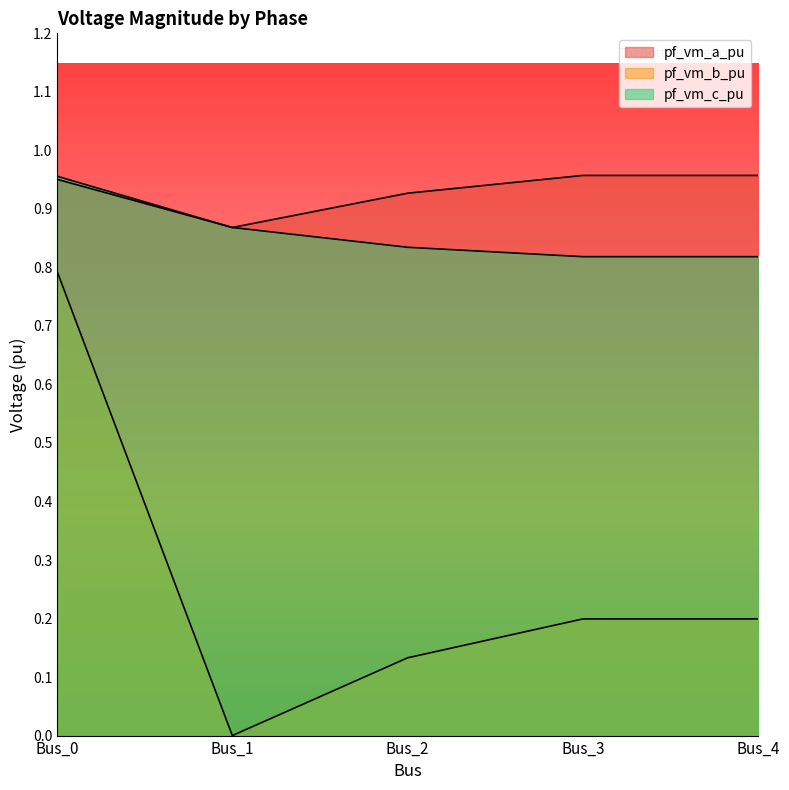

Is the value of pf_vm_a_pu at Bus_3 greater than the value of pf_vm_b_pu at Bus_1?

Yes